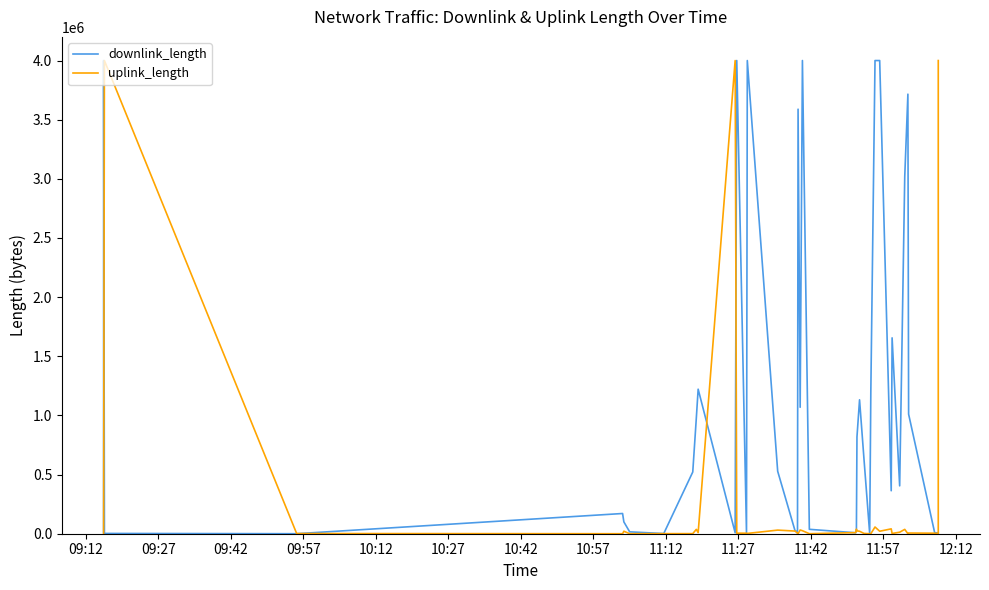

True or false: uplink_length has a value of 7181 at 25.

False